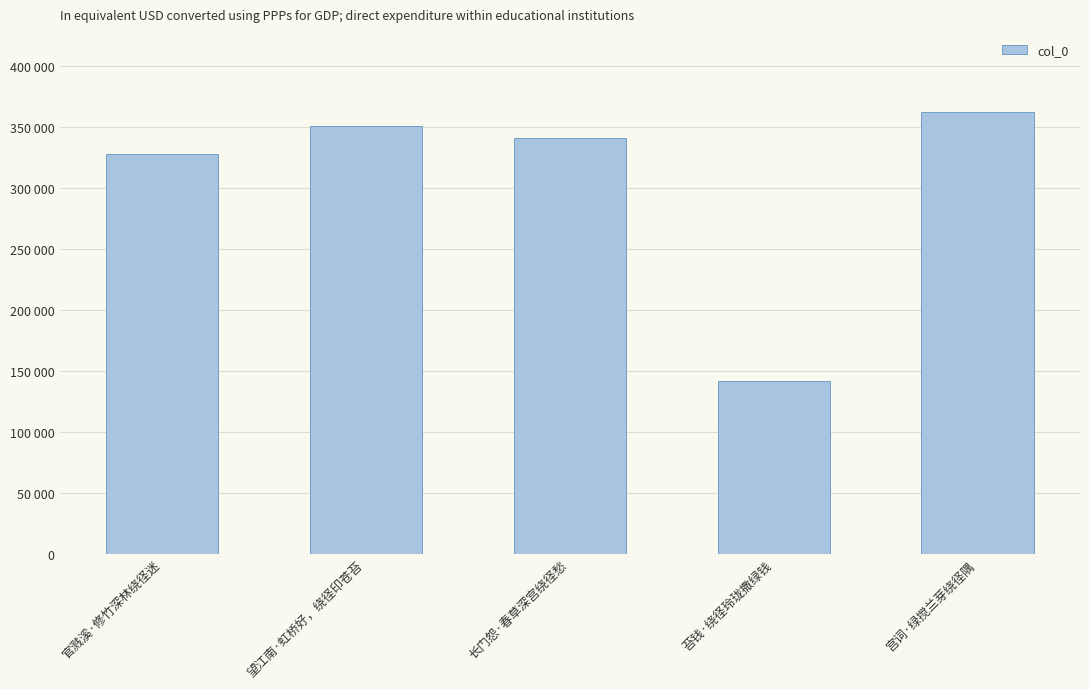

Rank the categories by value from lowest to highest.

苔钱·绕径玲珑撒绿钱, 官溅溪·修竹深林绕径迷, 长门怨·春草深宫绕径愁, 望江南·虹桥好，绕径印苍苔, 宫词·绿搅兰芽绕径隅